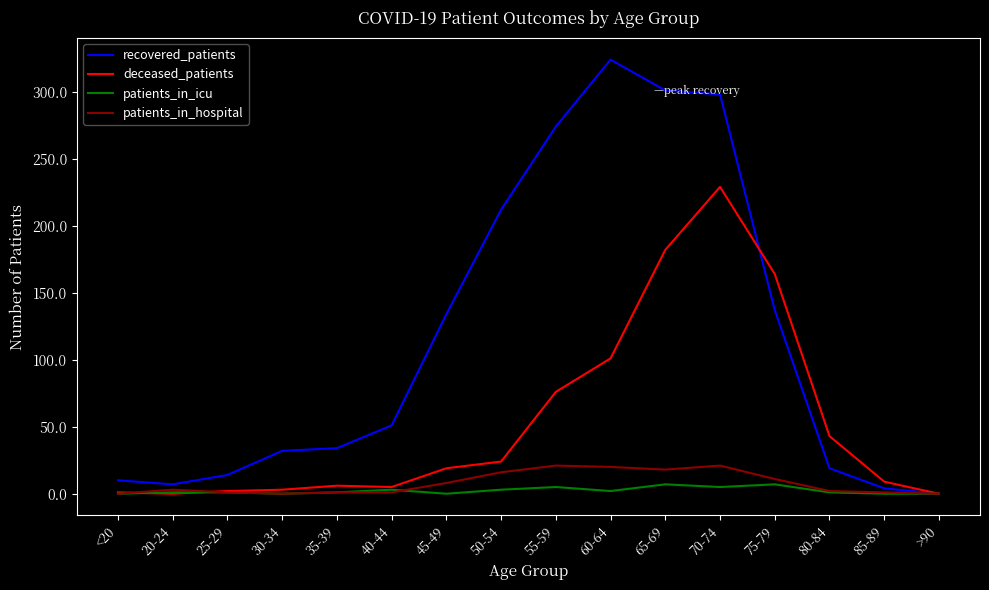

Between 20-24 and 50-54, which series saw the biggest shift?

recovered_patients